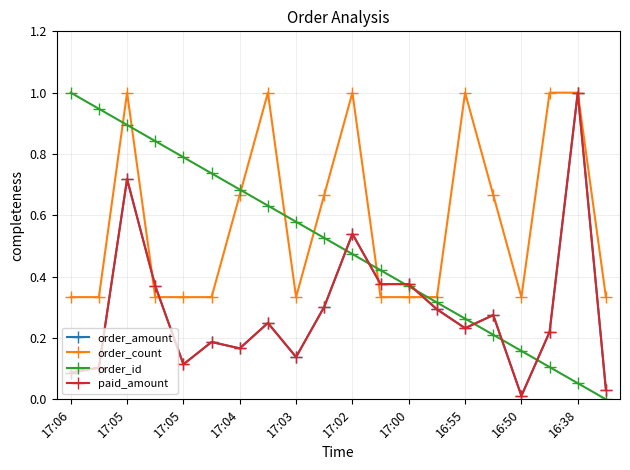

What is the greatest value displayed?

1.0